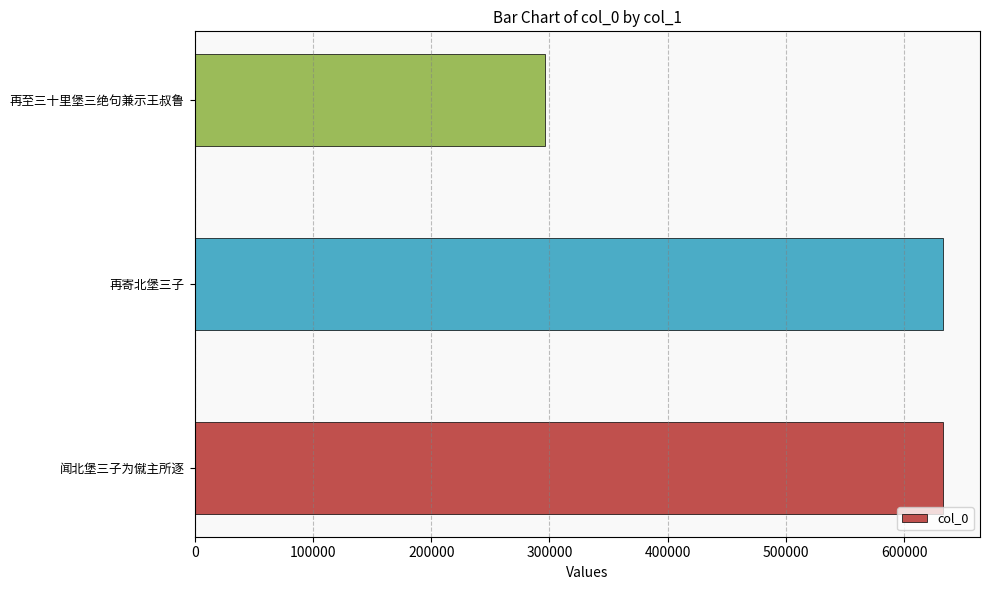

What is the difference between the maximum and minimum values?

336417